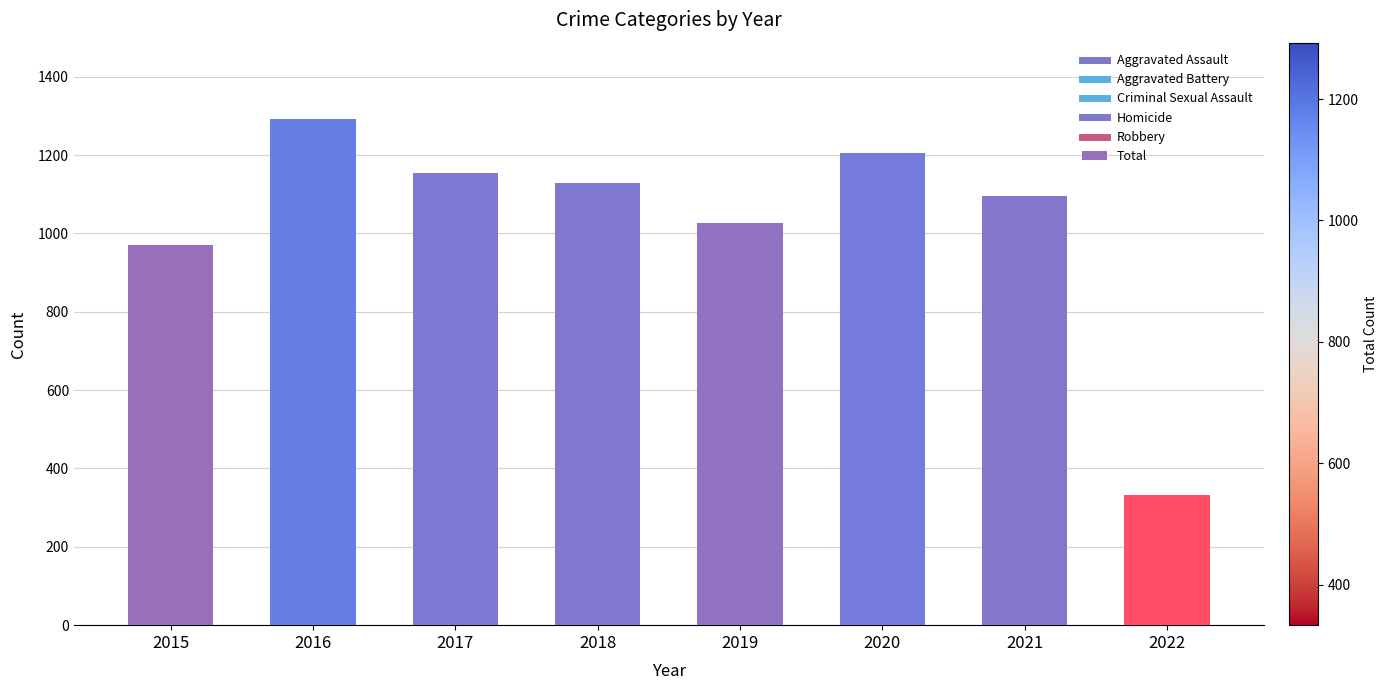

The chart shows a value of 971 at 2015. True or false?

True